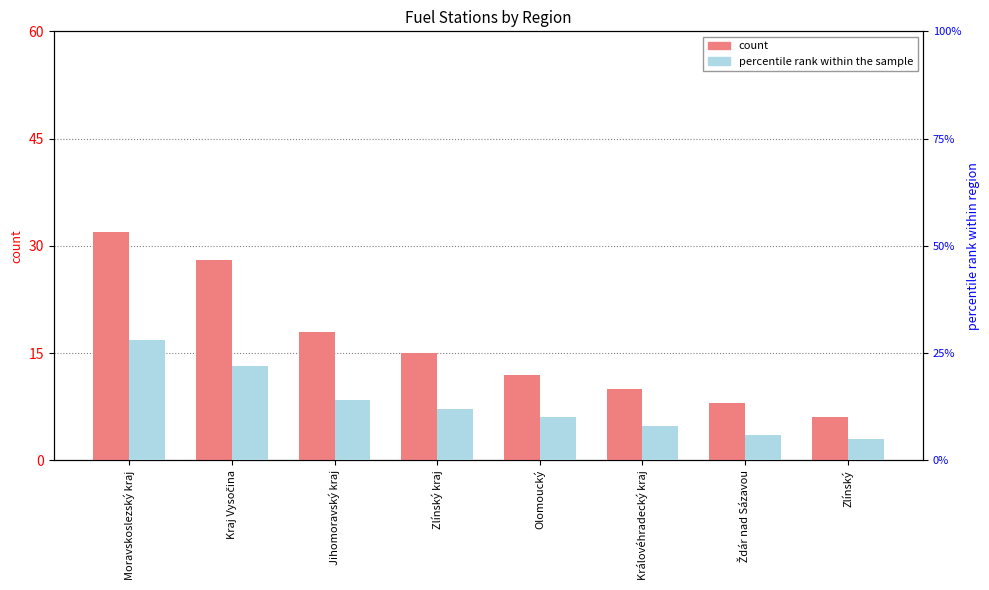

How many bars are there in each group?

2